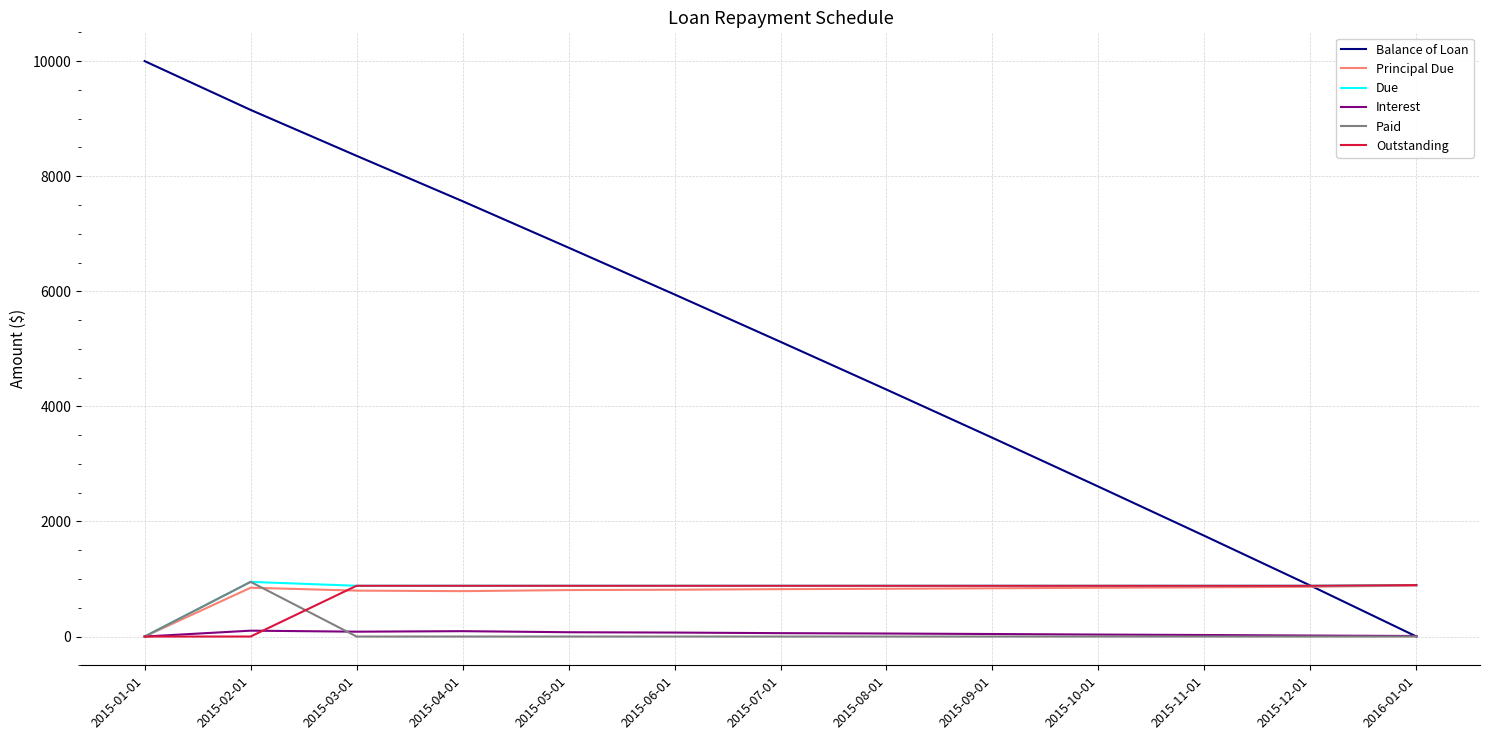

How many categories are shown in the chart?

13